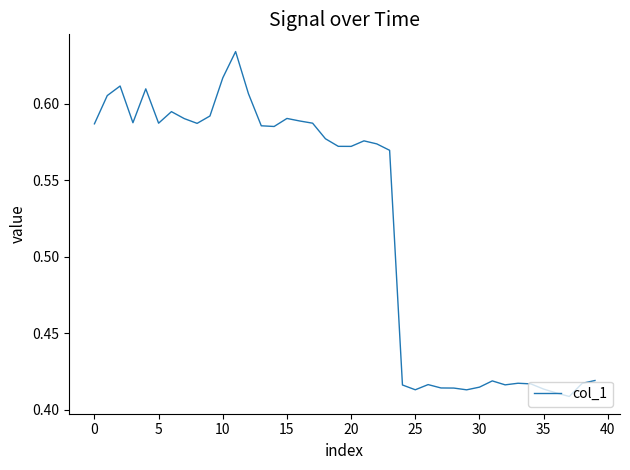

Does the chart display data point markers on the line(s)?

No